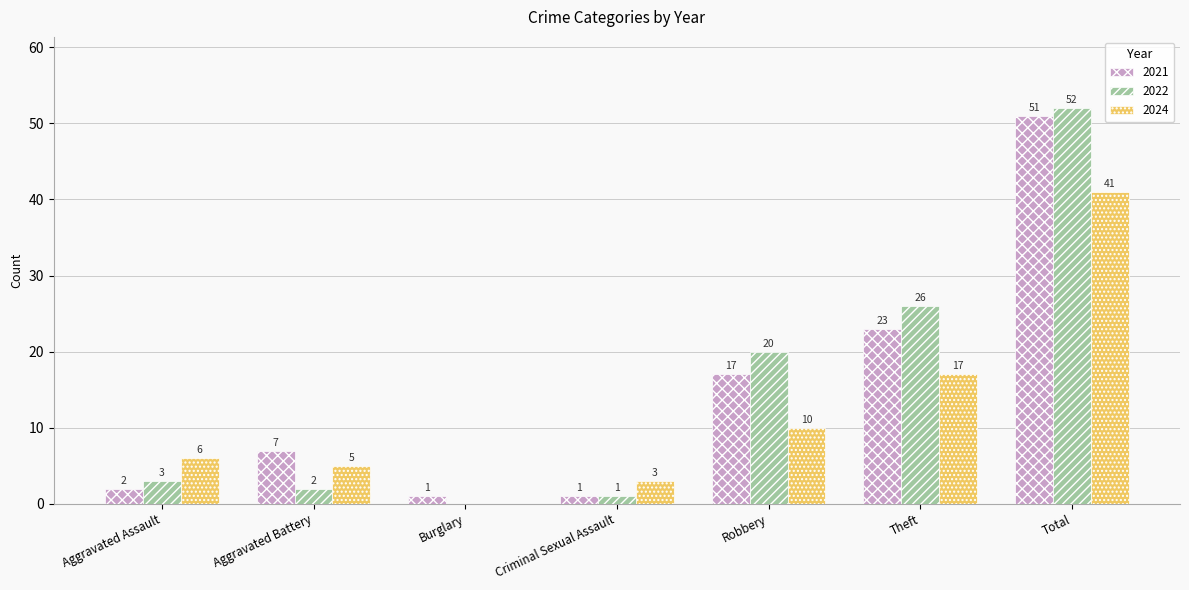

What is the sum of the 2024 values at Burglary and Aggravated Battery?

5